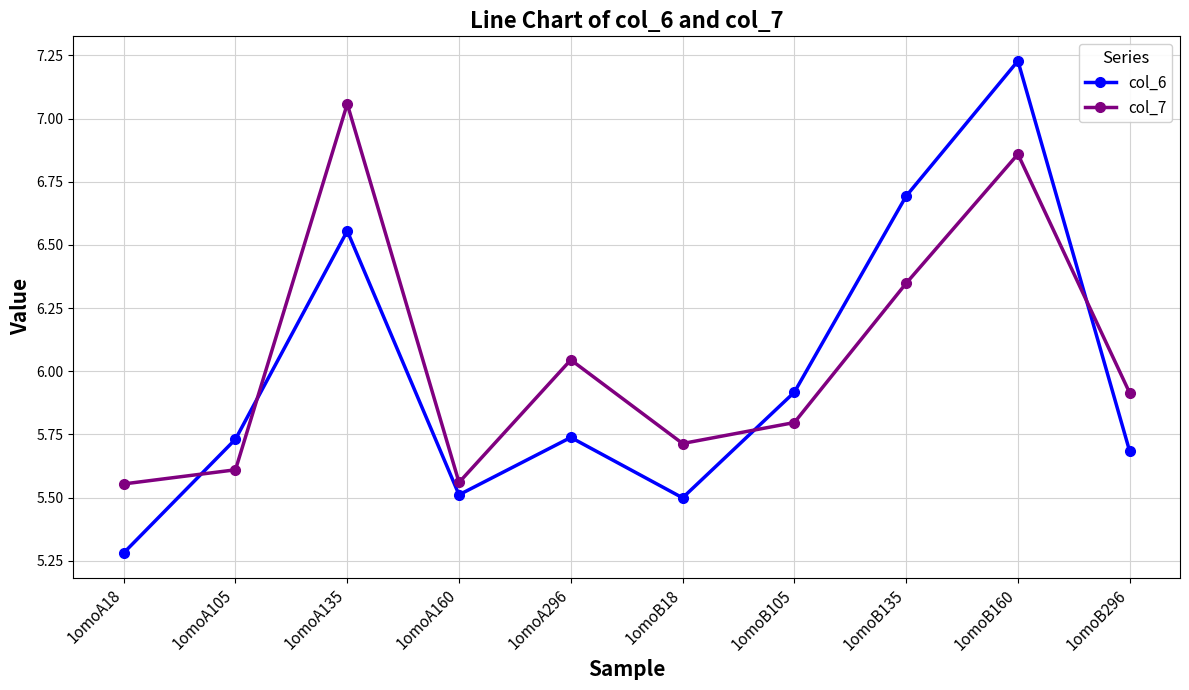

At which label is col_6 closest to 6?

1omoB105